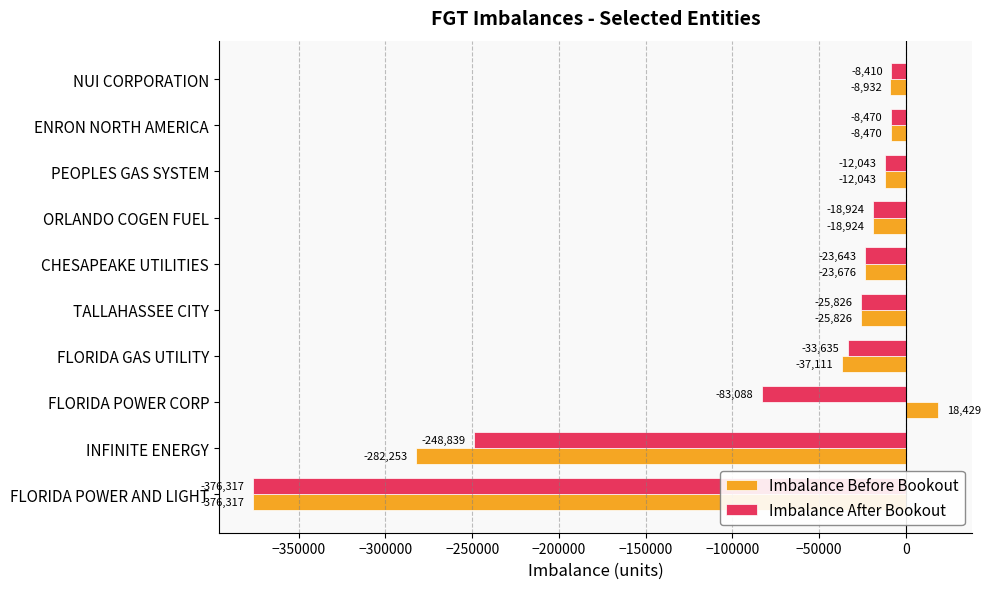

What is the spread (max minus min) of values at FLORIDA GAS UTILITY?

3476